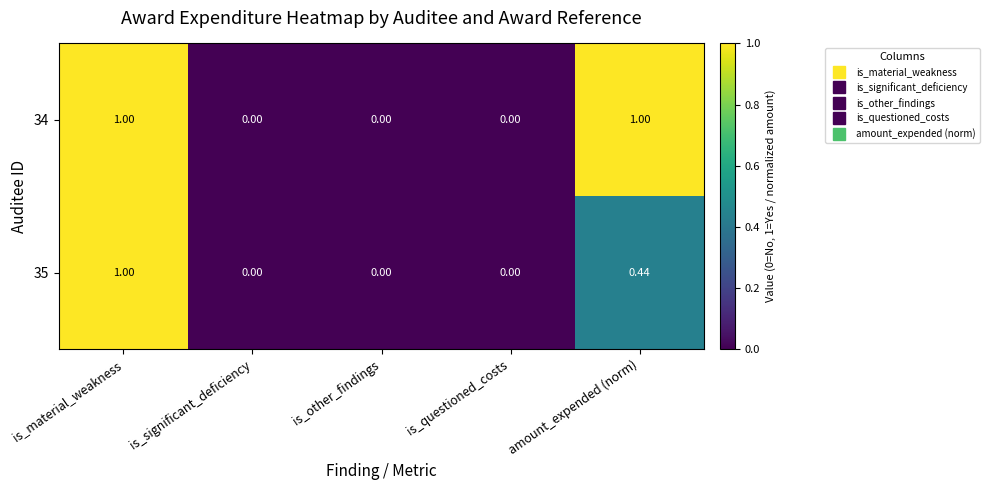

How many data points does each series have?

5